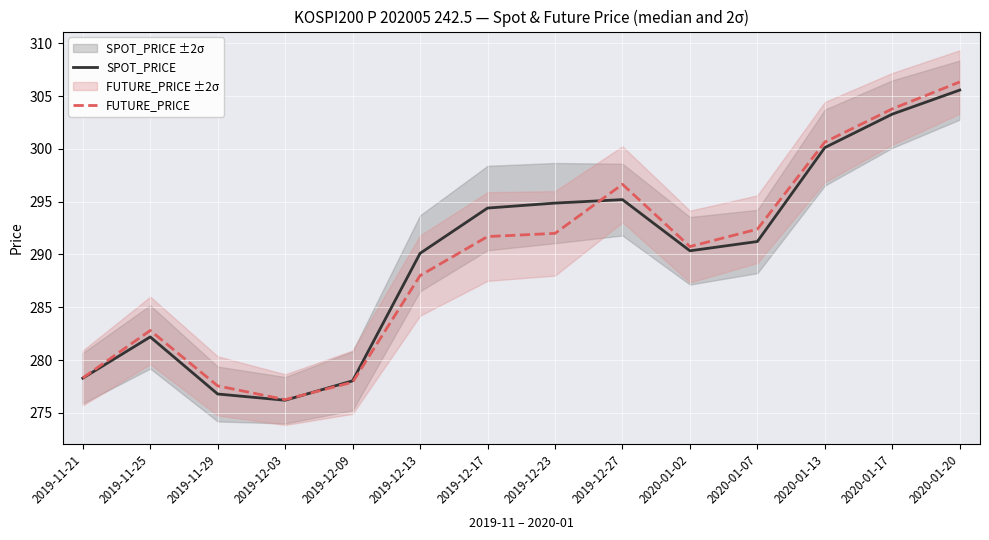

How many intersections are there between FUTURE_PRICE and SPOT_PRICE?

2